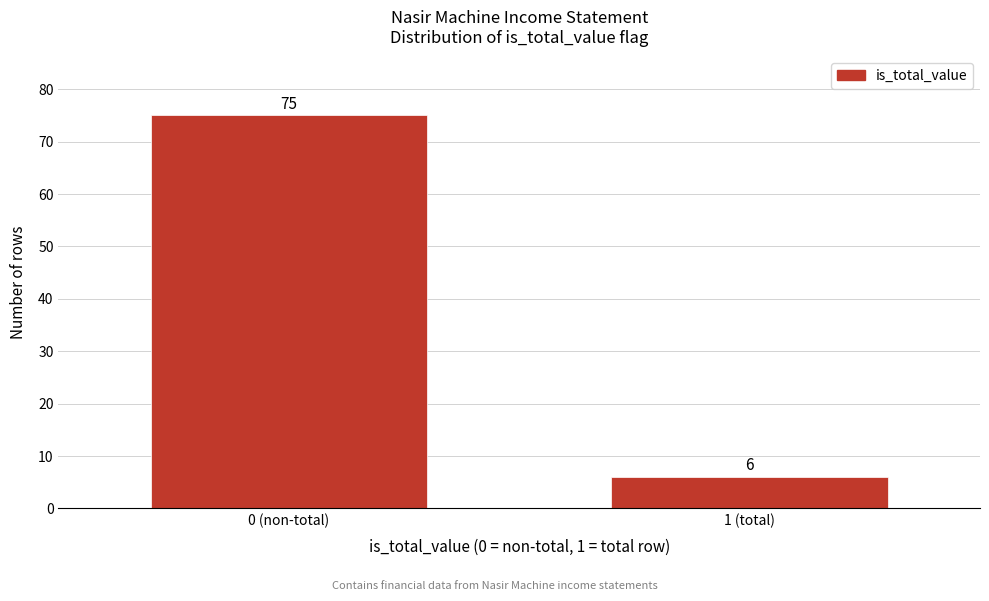

Reading right to left, extract all data points from this chart.

6	75